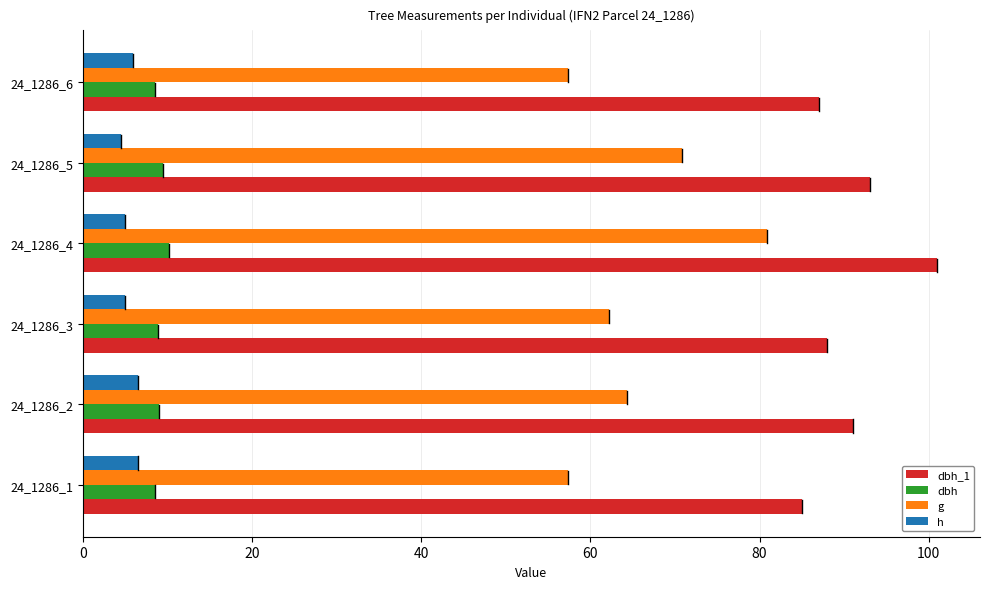

Count the number of categories in the chart.

6